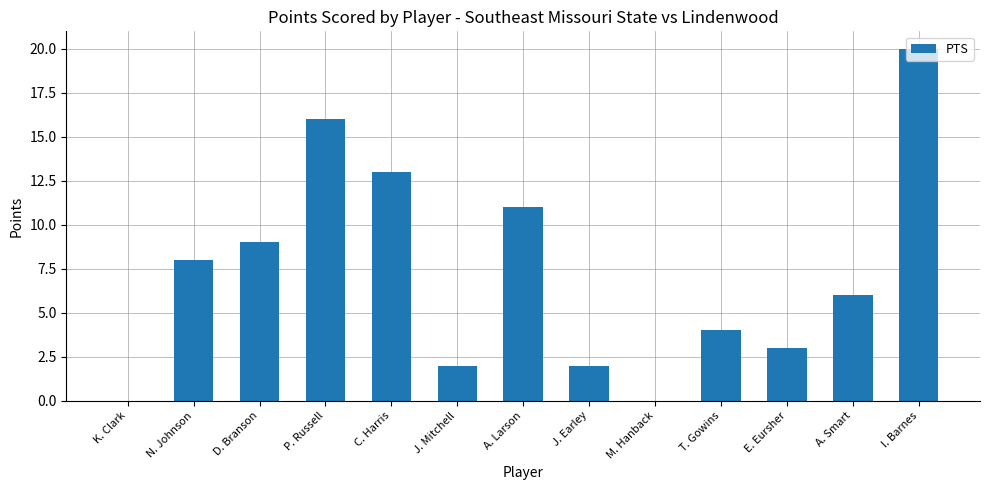

The value at A. Larson is 11. True or false?

True